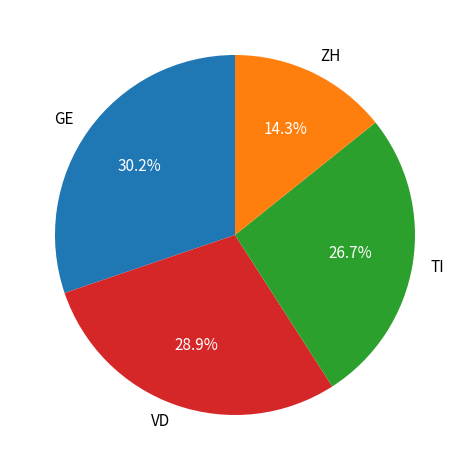

What percentage do ZH and GE together represent?

44.5%